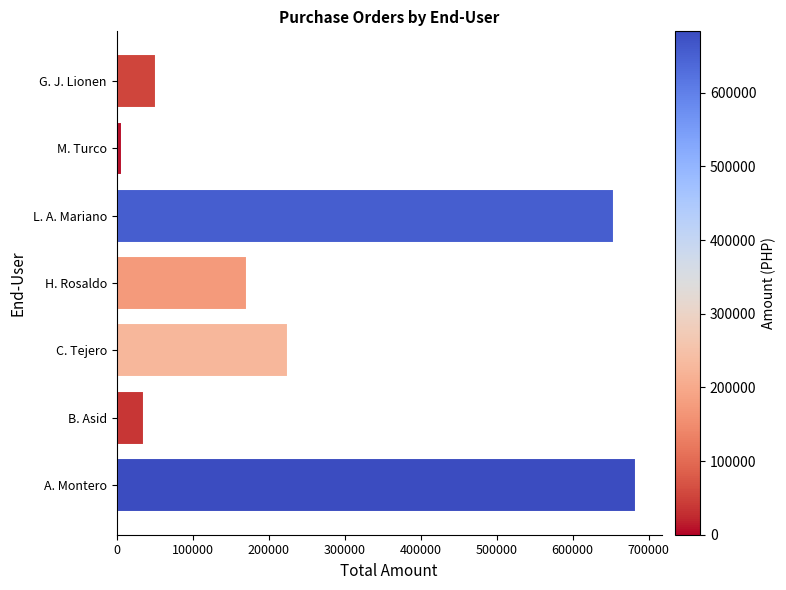

Between G. J. Lionen and A. Montero, which is larger?

A. Montero